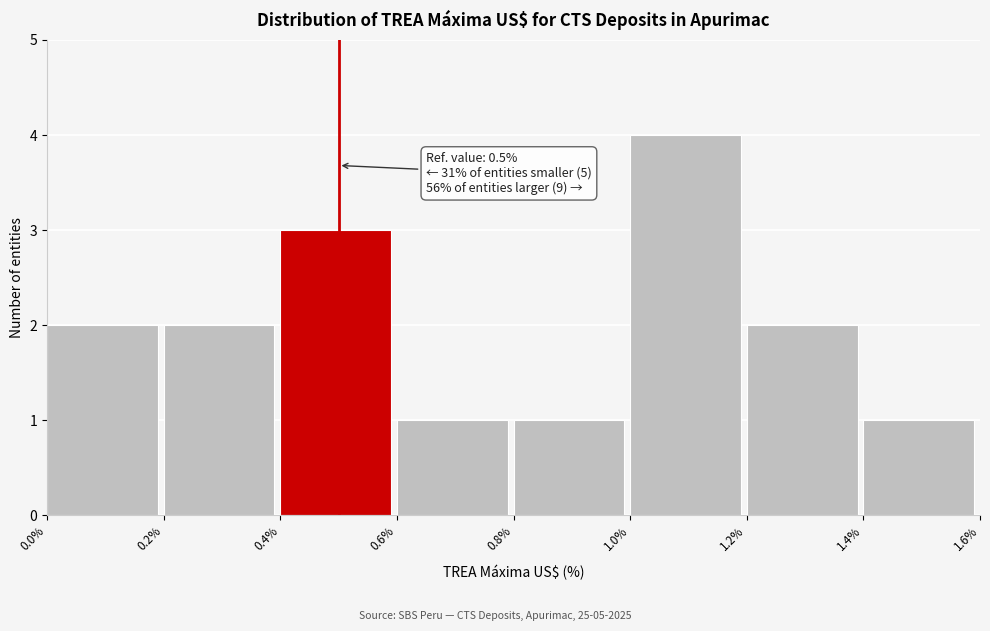

Over which range of the x-axis is the bar tallest?

1.0% to 1.2%